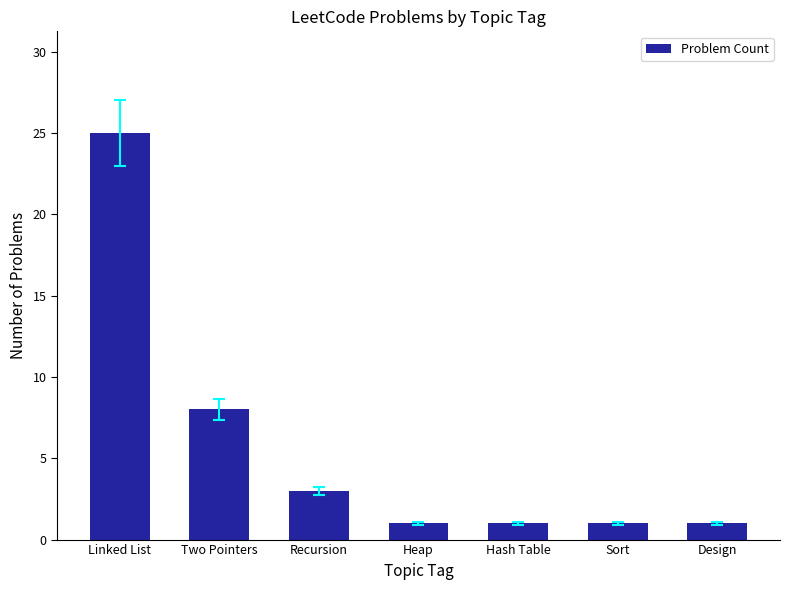

What is the maximum value shown in the chart?

25